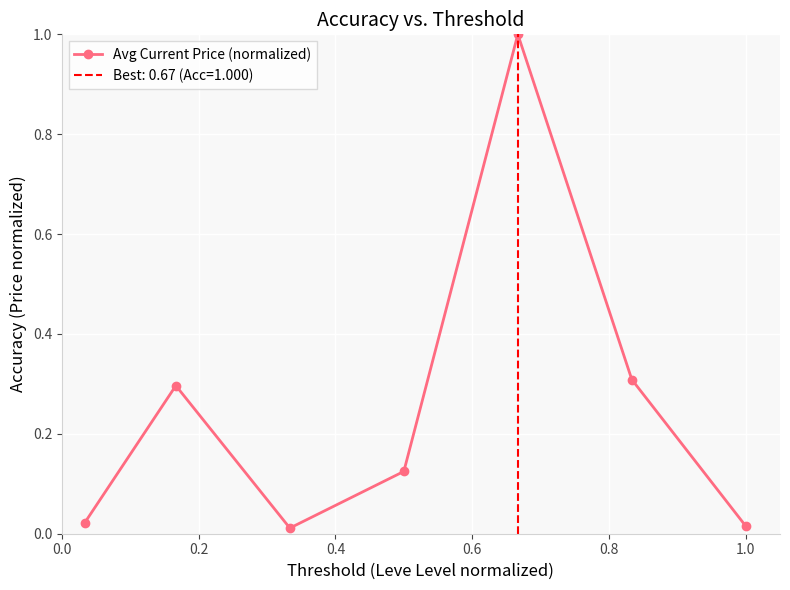

True or false: the data has more than 0 interior local peaks.

True